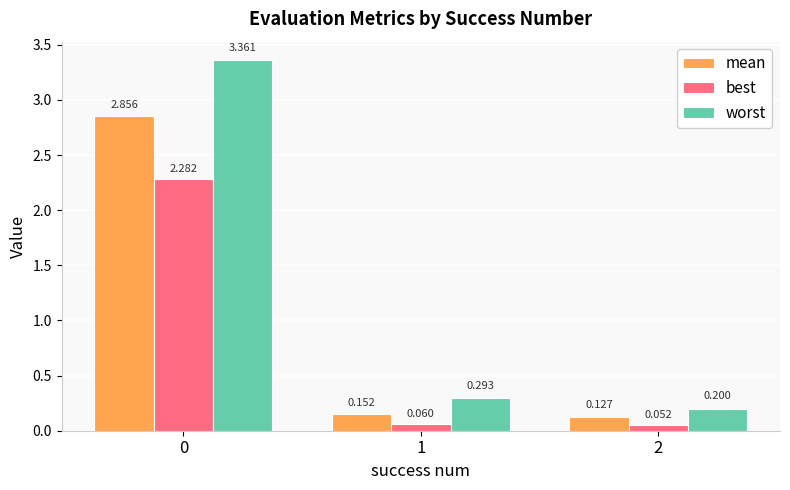

True or false: mean has a value of 0.0 at 2.

False